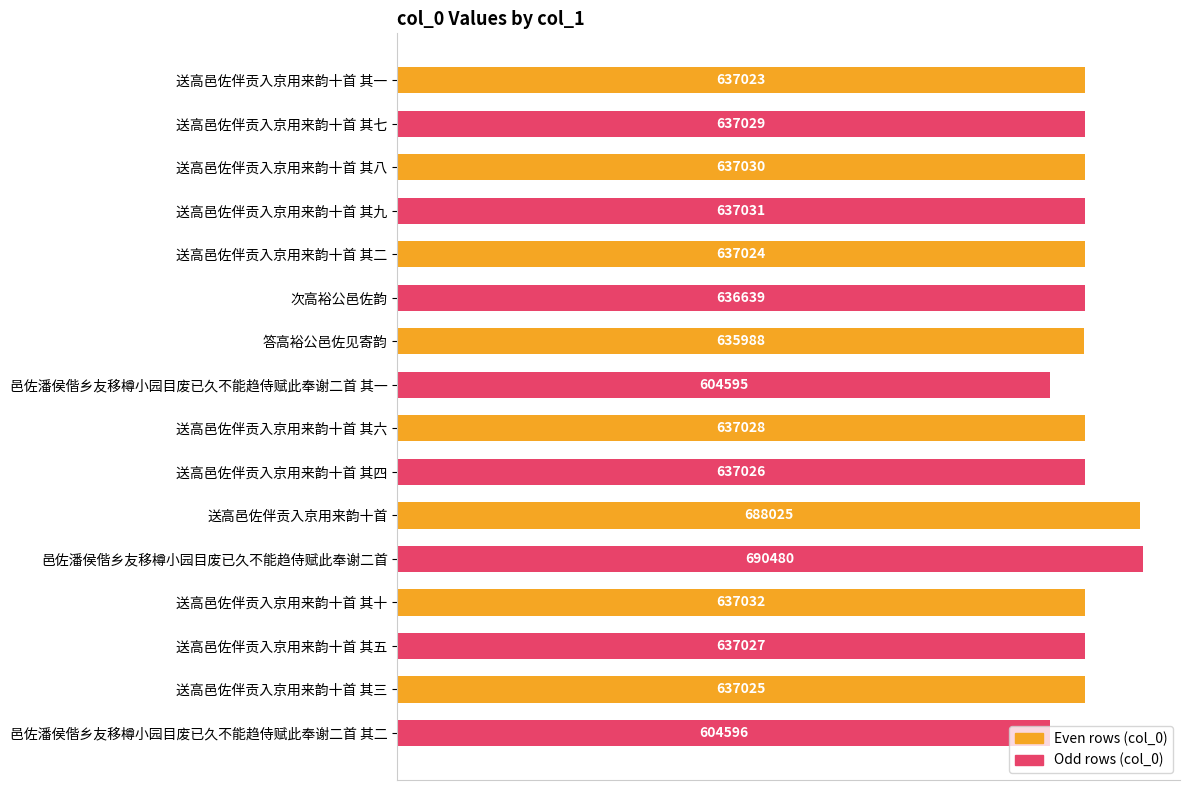

Where is the data nearest to the value 647537?

送高邑佐伴贡入京用来韵十首 其十